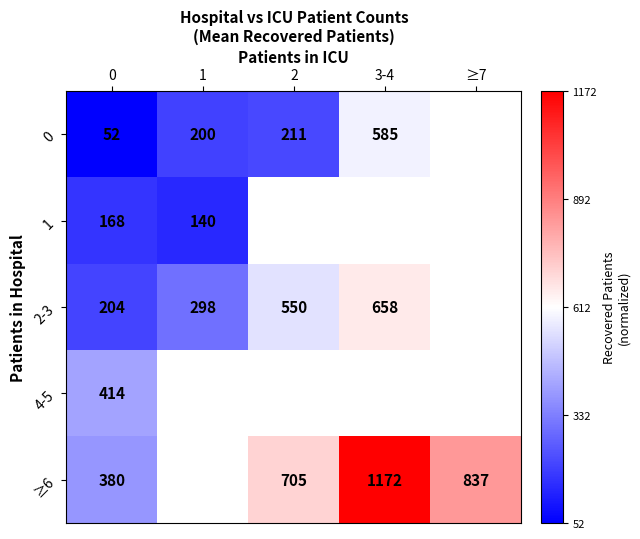

The 1 series shows 140 at 1. True or false?

True